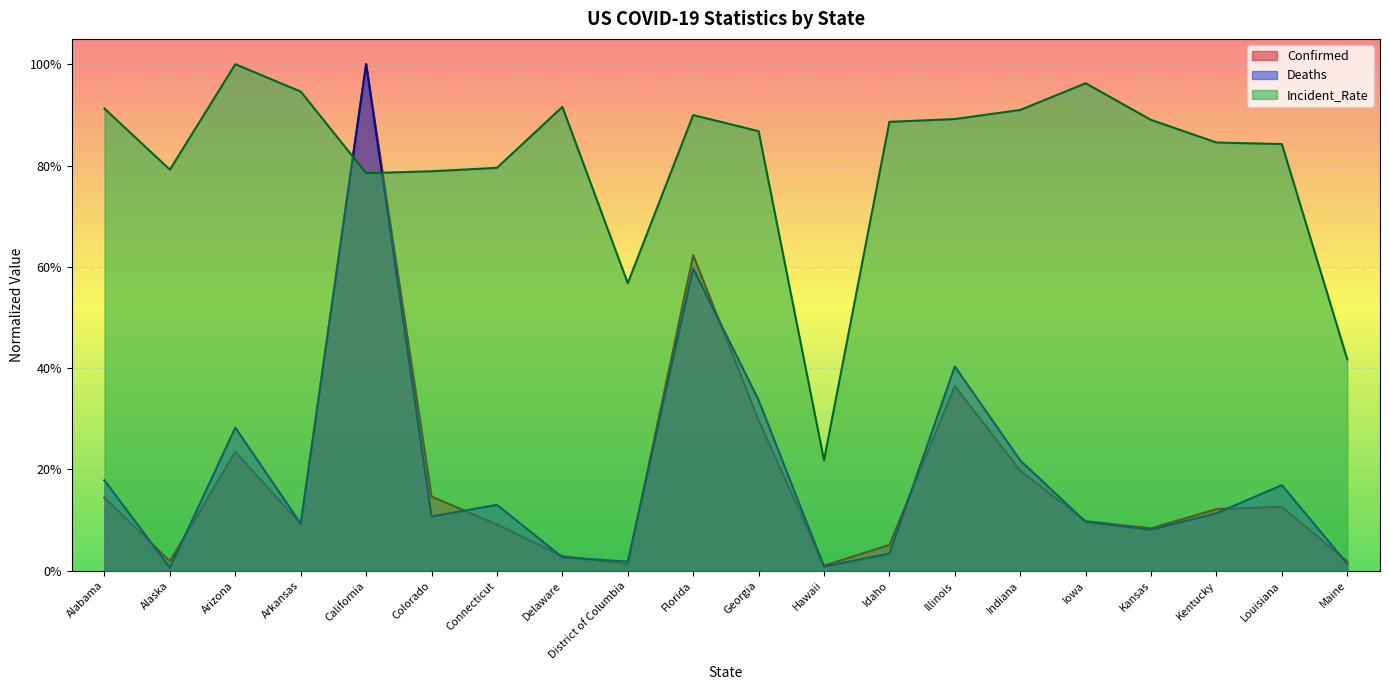

What is the lowest value of the Incident_Rate series?

0.2